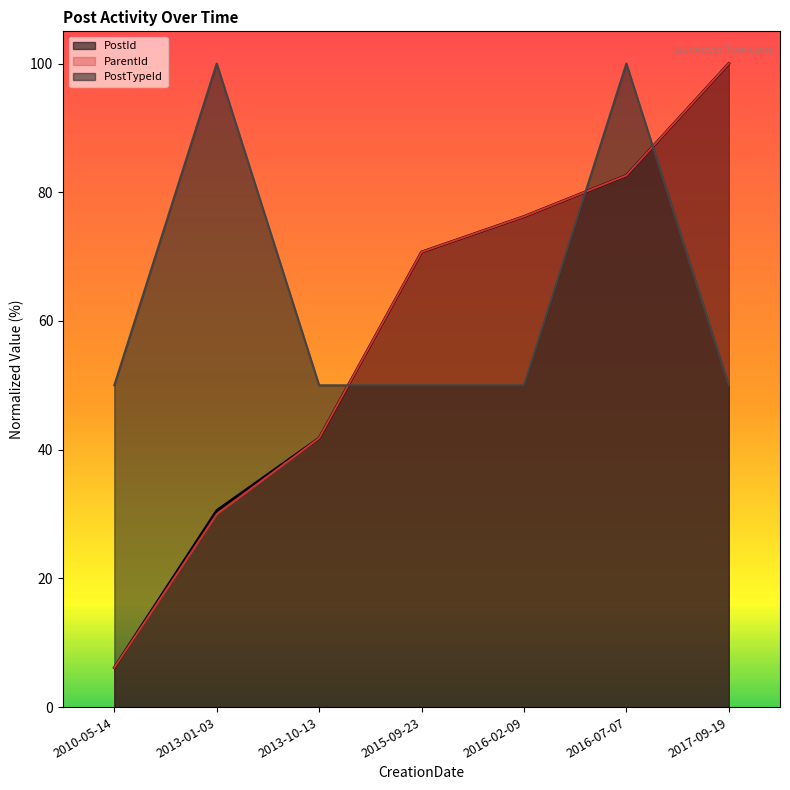

Rank the series at 2017-09-19 from highest to lowest value.

ParentId, PostId, PostTypeId